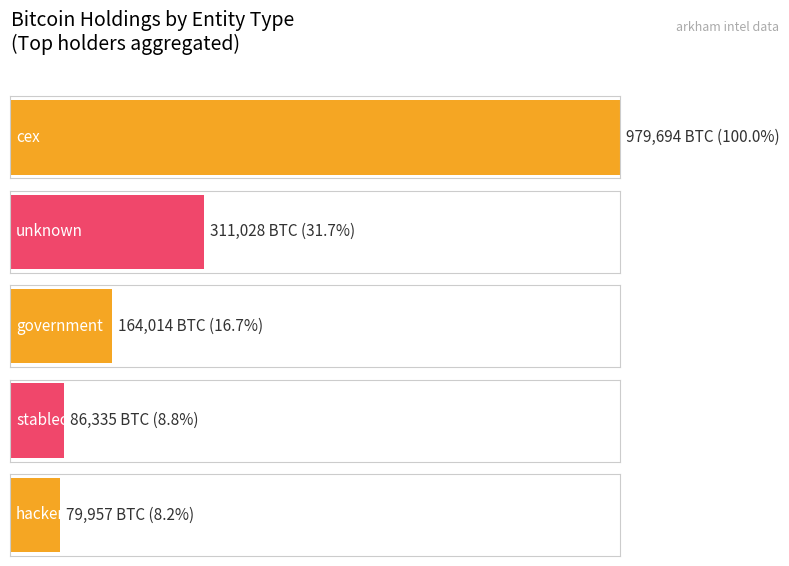

Are the bars grouped side by side (vs. stacked)?

Yes